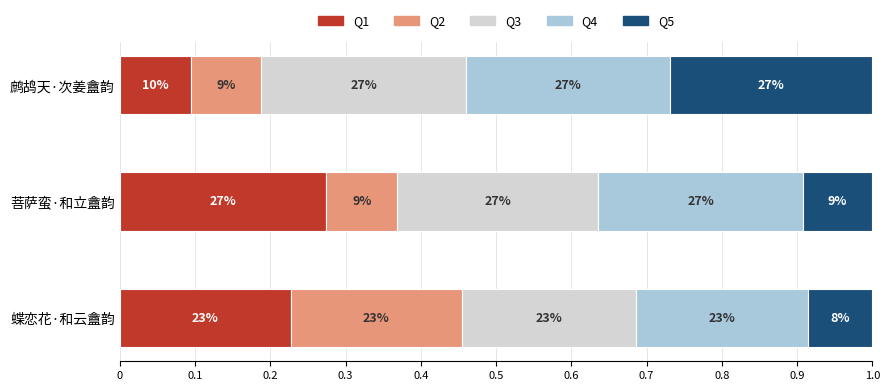

Are the bars grouped side by side (vs. stacked)?

No